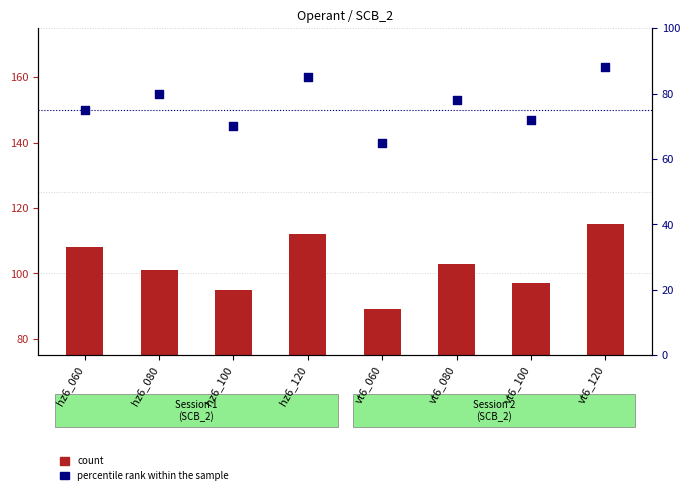

Which series has the largest total across all categories?

count